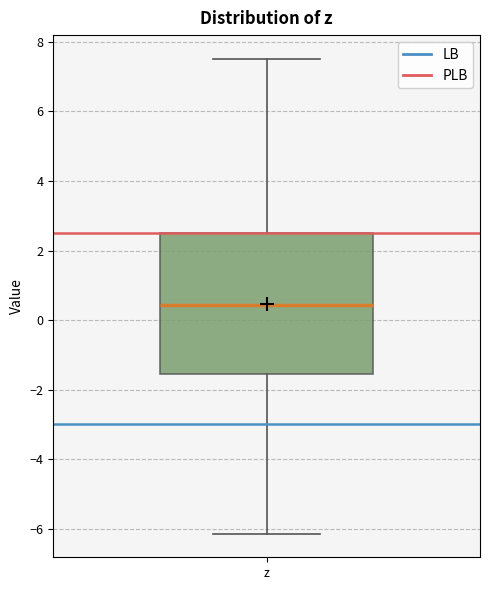

Transcribe this box plot: give where the median line is, the range the box spans, and where the two whiskers end, as read against the y-axis. The values are not printed on the chart, so give them approximately, as read against the axis.

median 0.4, box -1.6 to 2.6, whiskers -6.2 to 7.6